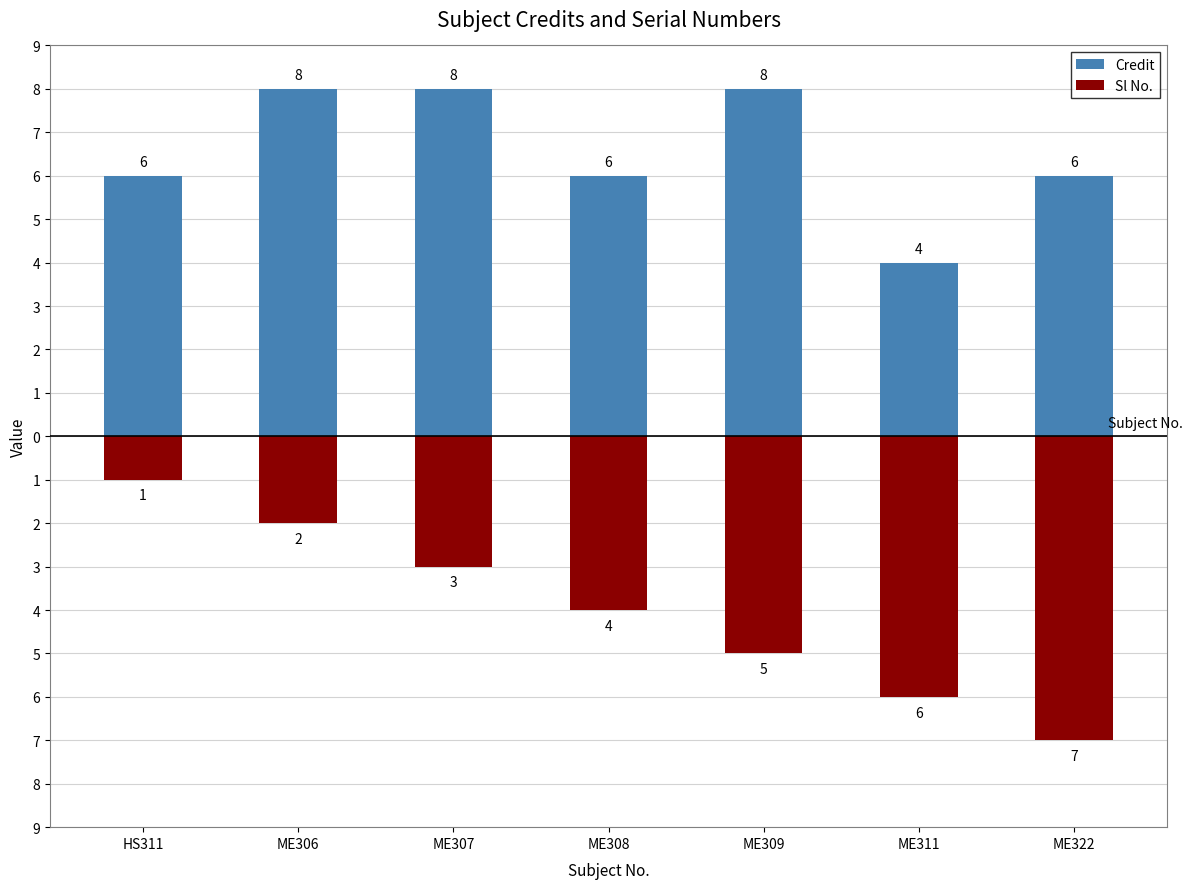

The Sl No. series shows -1 at HS311. True or false?

False